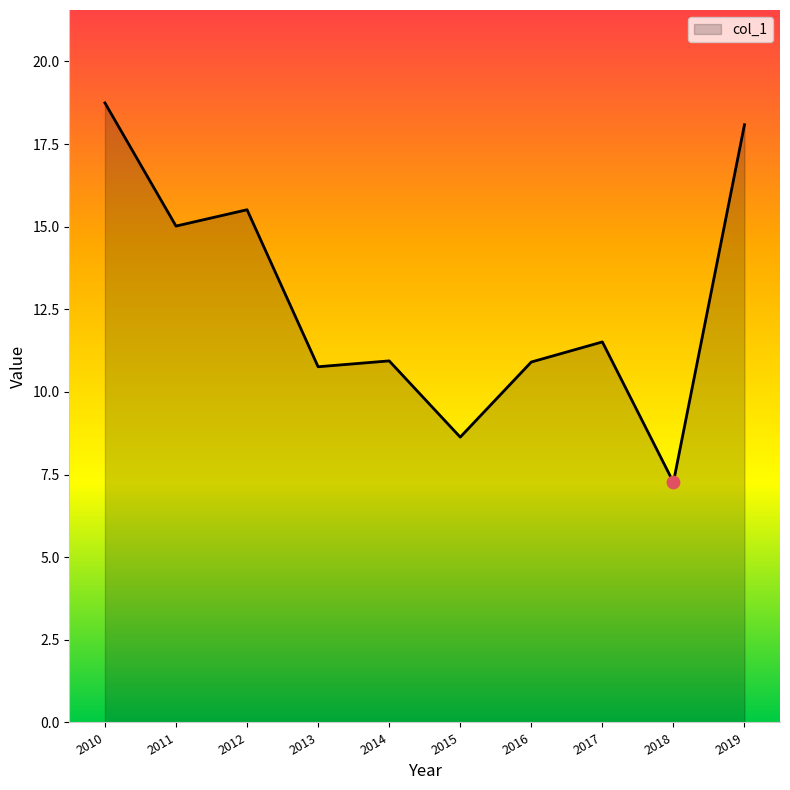

What is the change in value from 2011 to 2015?

-6.4